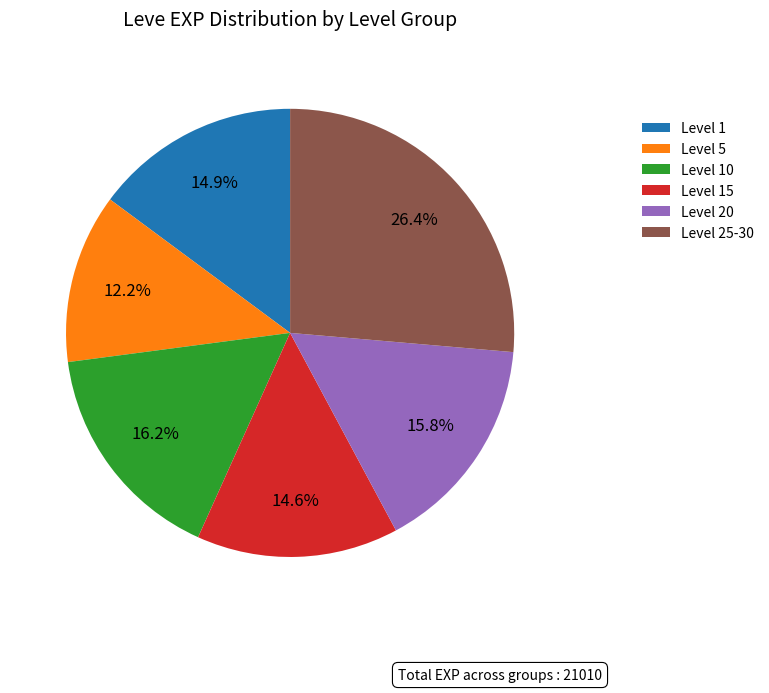

How much of the chart is everything except Level 1?

85.1%